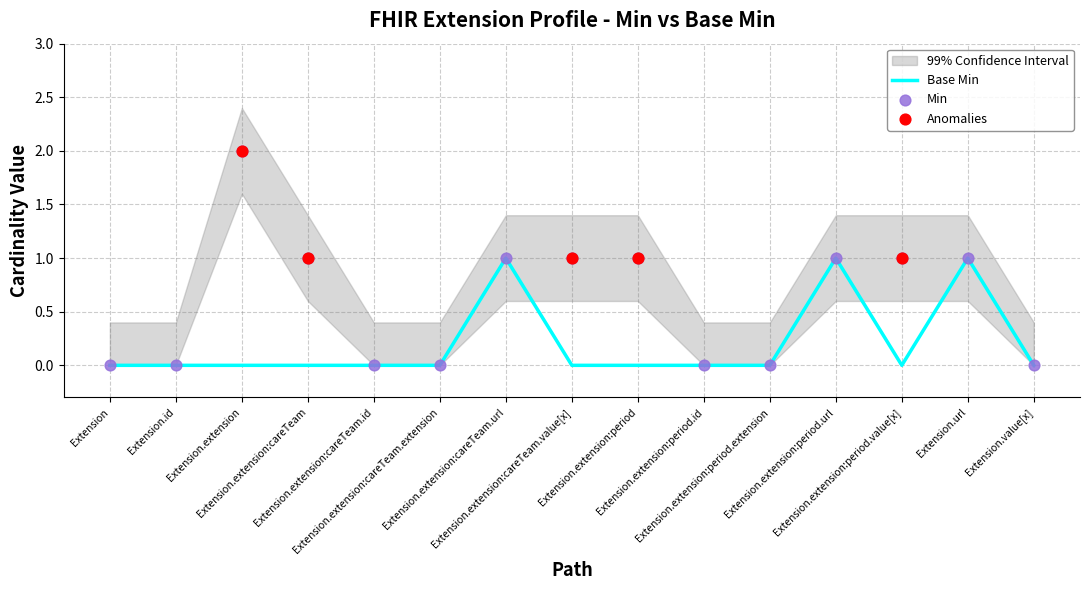

Which series reaches the maximum Y coordinate?

Min